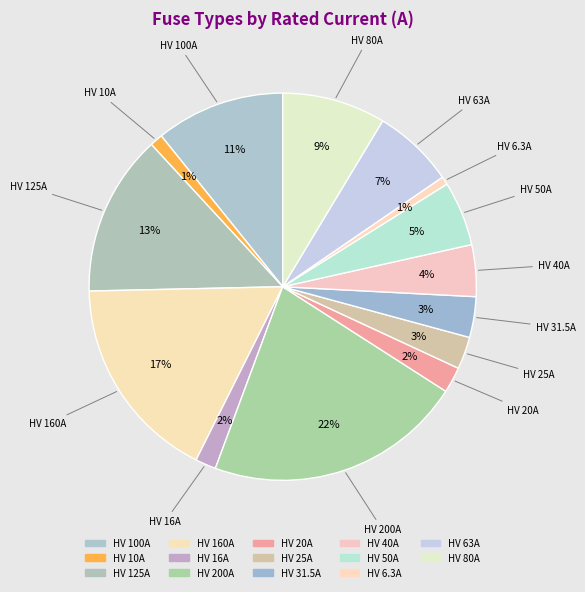

Rank the categories by value from highest to lowest.

HV 200A, HV 160A, HV 125A, HV 100A, HV 80A, HV 63A, HV 50A, HV 40A, HV 31.5A, HV 25A, HV 20A, HV 16A, HV 10A, HV 6.3A